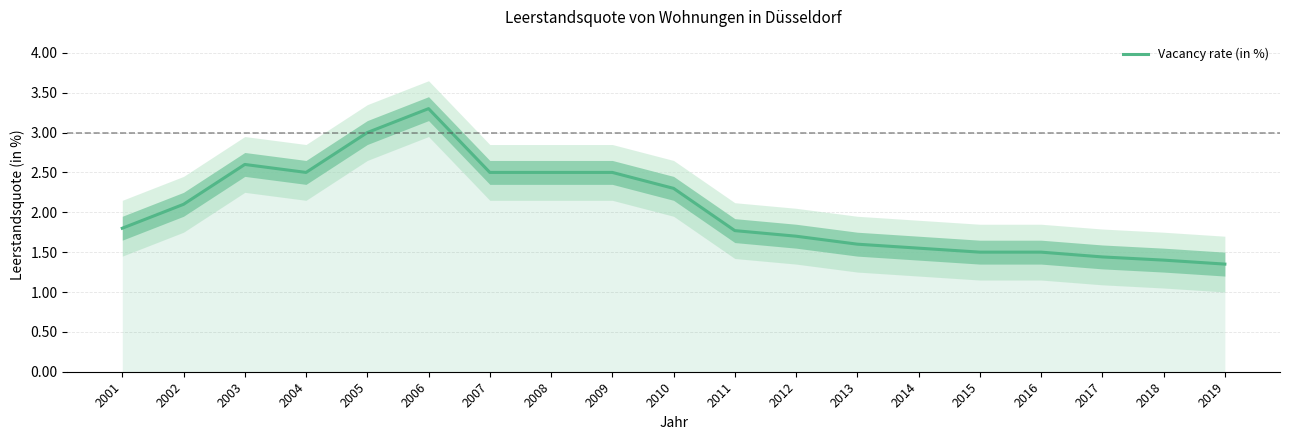

What value does the data have at 2016?

1.5